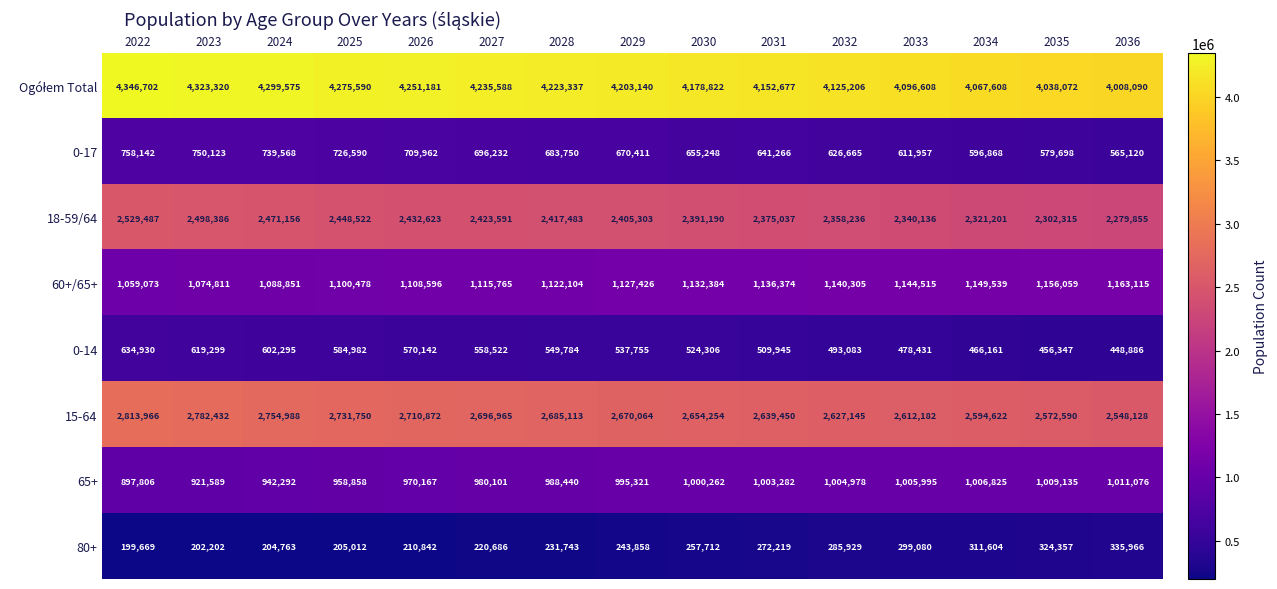

Where does the 15-64 series first go above 2670064?

2022